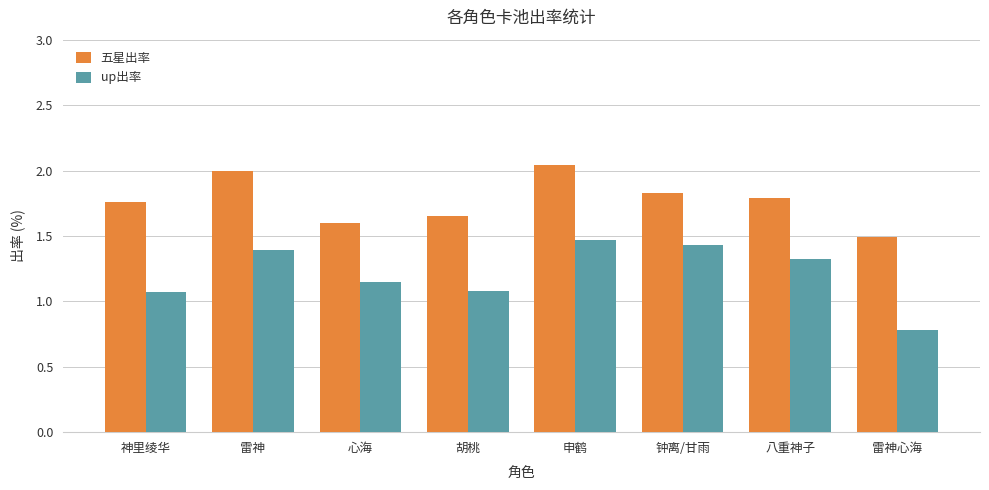

Are the bars horizontal?

No